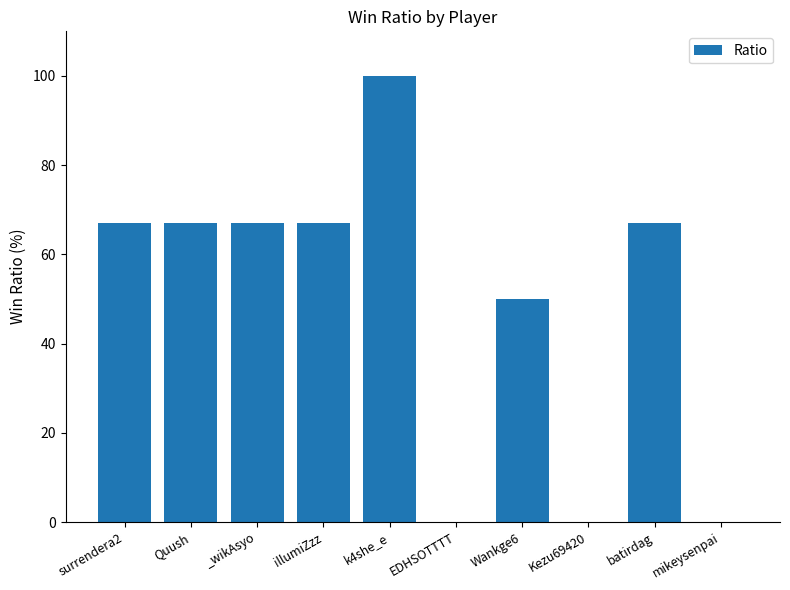

What is the maximum value shown in the chart?

100